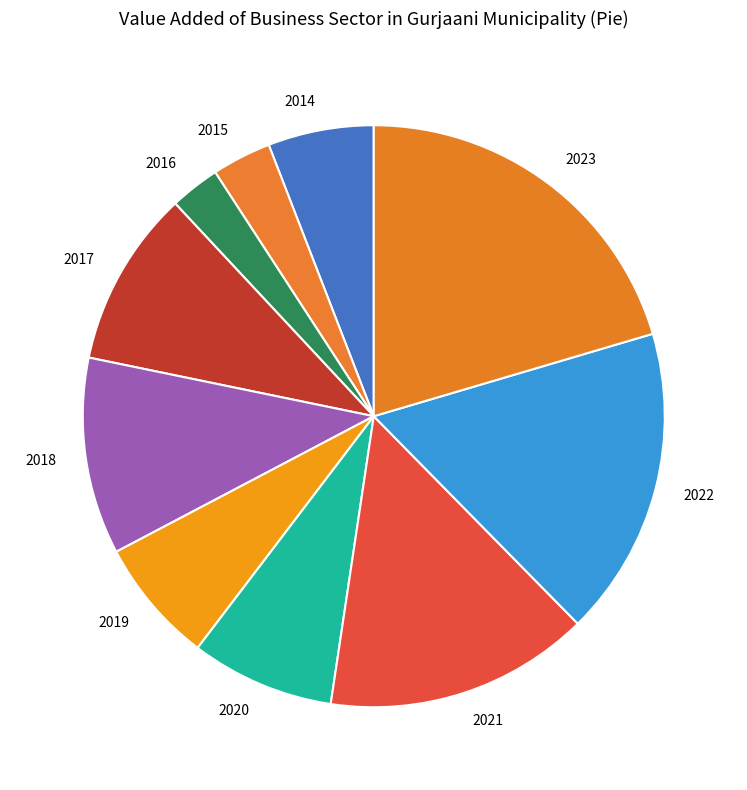

Approximately how many times larger is the value at 2021 compared to 2023?

0.7